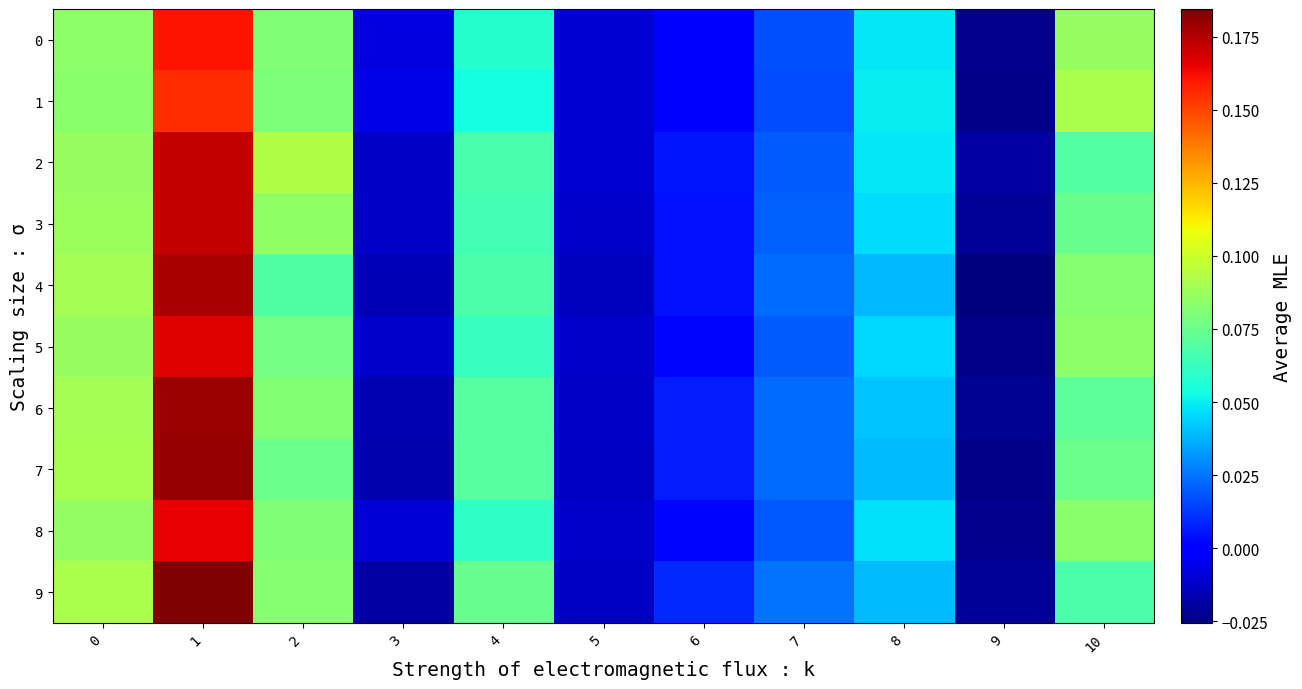

Reading left to right, extract all data points from this chart.

0: 0=0.1	1=0.2	2=0.1	3=-0.0	4=0.1	5=-0.0	6=0.0	7=0.0	8=0.0	9=-0.0	10=0.1
1: 0=0.1	1=0.2	2=0.1	3=-0.0	4=0.1	5=-0.0	6=-0.0	7=0.0	8=0.0	9=-0.0	10=0.1
2: 0=0.1	1=0.2	2=0.1	3=-0.0	4=0.1	5=-0.0	6=0.0	7=0.0	8=0.0	9=-0.0	10=0.1
3: 0=0.1	1=0.2	2=0.1	3=-0.0	4=0.1	5=-0.0	6=0.0	7=0.0	8=0.0	9=-0.0	10=0.1
4: 0=0.1	1=0.2	2=0.1	3=-0.0	4=0.1	5=-0.0	6=0.0	7=0.0	8=0.0	9=-0.0	10=0.1
5: 0=0.1	1=0.2	2=0.1	3=-0.0	4=0.1	5=-0.0	6=0.0	7=0.0	8=0.0	9=-0.0	10=0.1
6: 0=0.1	1=0.2	2=0.1	3=-0.0	4=0.1	5=-0.0	6=0.0	7=0.0	8=0.0	9=-0.0	10=0.1
7: 0=0.1	1=0.2	2=0.1	3=-0.0	4=0.1	5=-0.0	6=0.0	7=0.0	8=0.0	9=-0.0	10=0.1
8: 0=0.1	1=0.2	2=0.1	3=-0.0	4=0.1	5=-0.0	6=0.0	7=0.0	8=0.0	9=-0.0	10=0.1
9: 0=0.1	1=0.2	2=0.1	3=-0.0	4=0.1	5=-0.0	6=0.0	7=0.0	8=0.0	9=-0.0	10=0.1